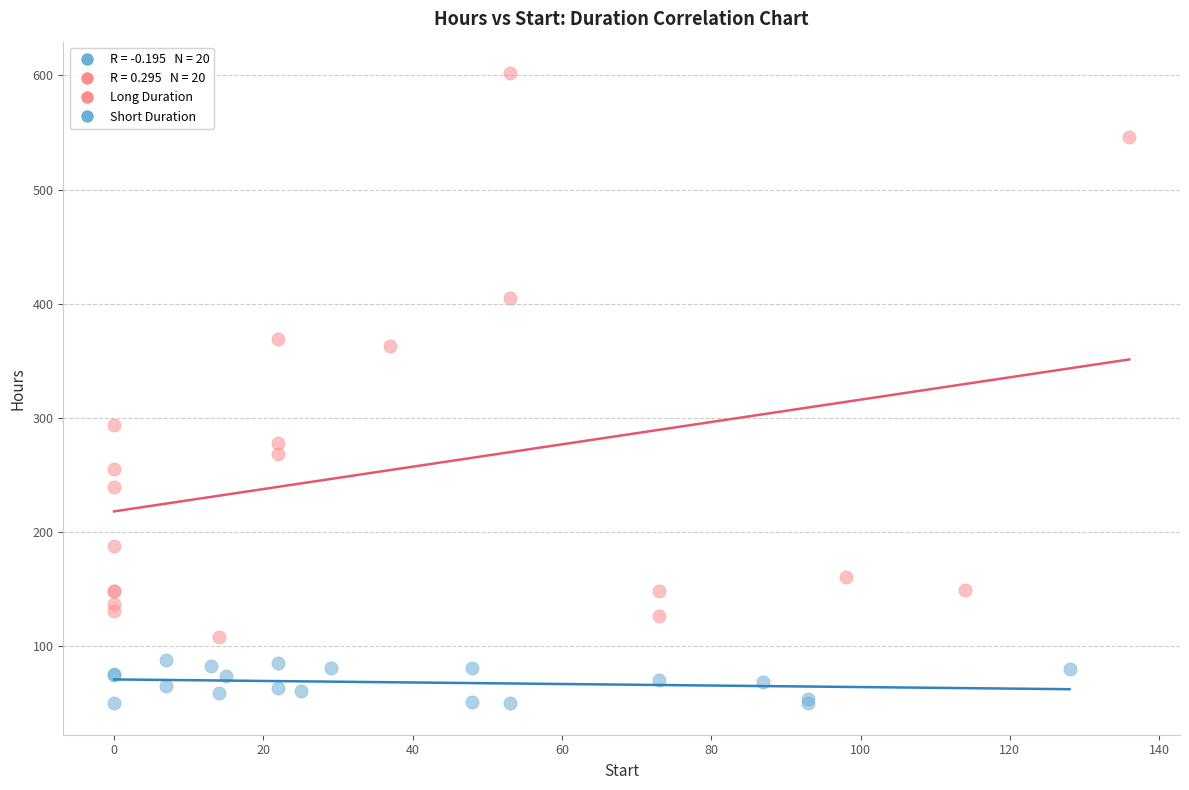

Which series has the largest Y range (max minus min)?

Long Duration